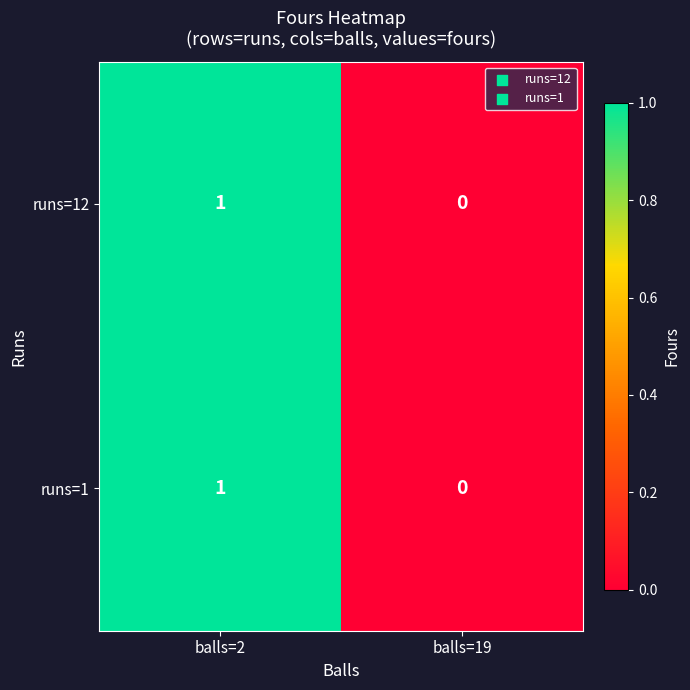

At which category does the chart reach its peak across all series?

balls=2